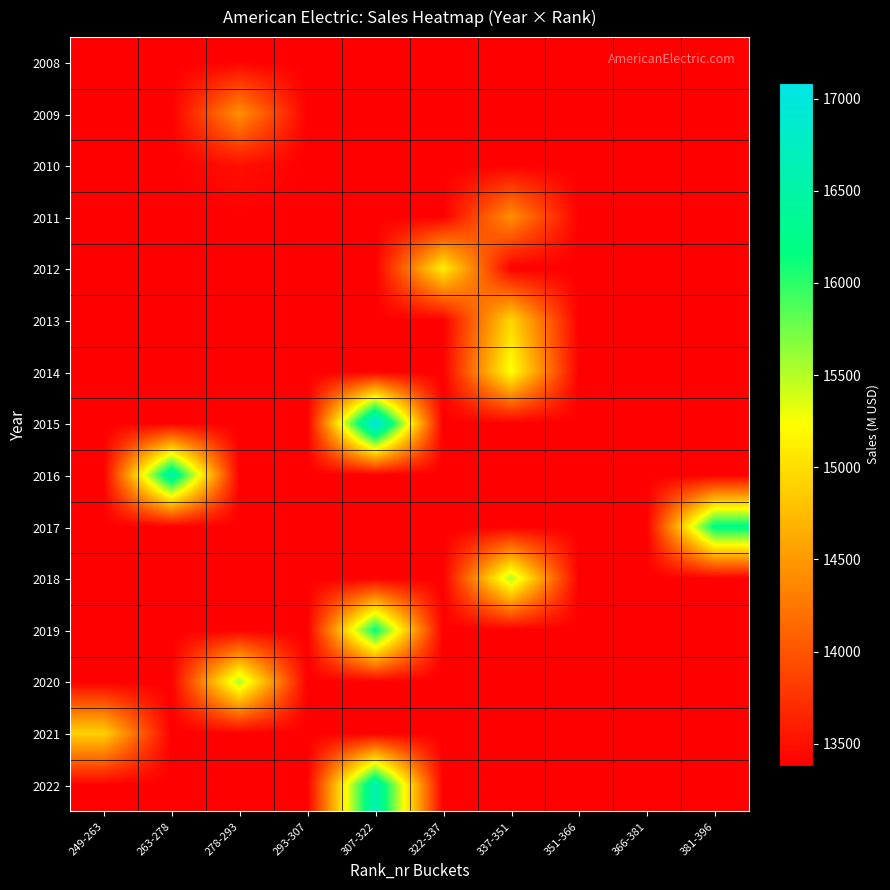

At which category is the sum across all series the highest?

307-322